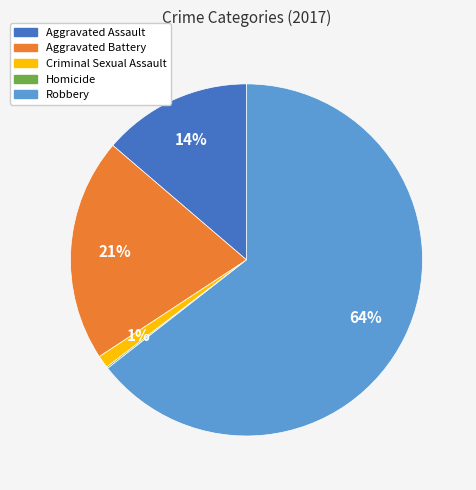

Is Criminal Sexual Assault the majority of the pie?

No